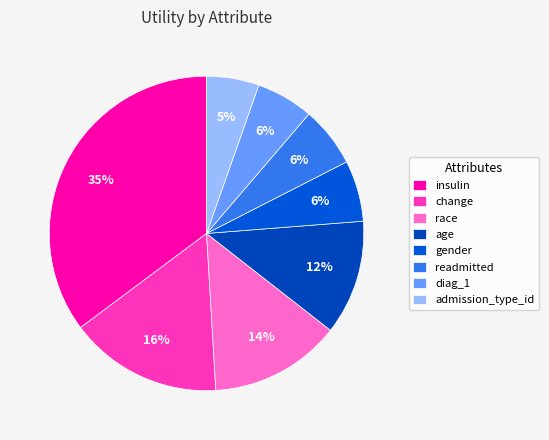

Does gender account for over 50% of the chart?

No